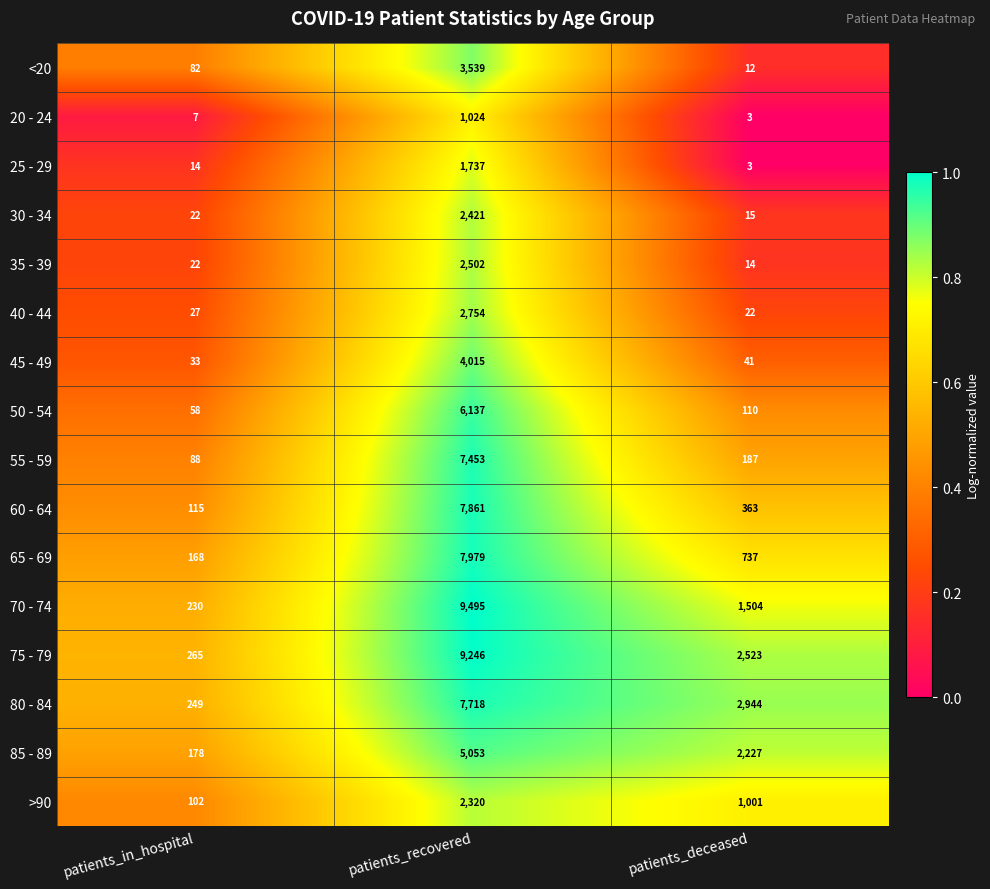

What is the minimum value shown in the chart?

3